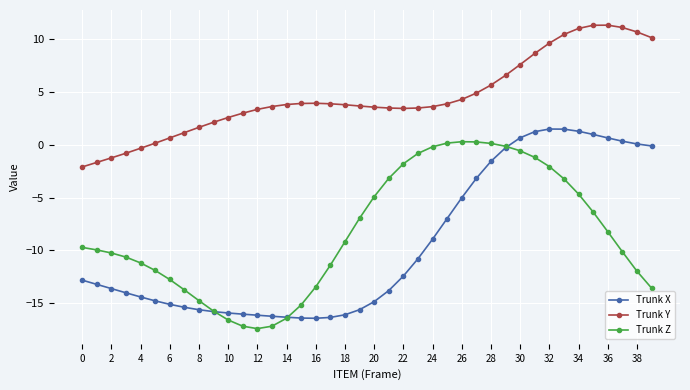

What is the lowest value of the Trunk X series?

-16.4